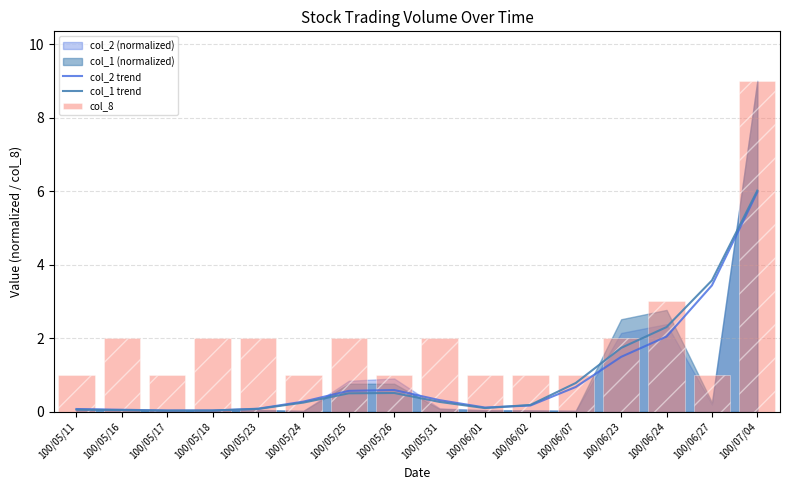

What is the spread (max minus min) of values at 100/05/26?

0.5